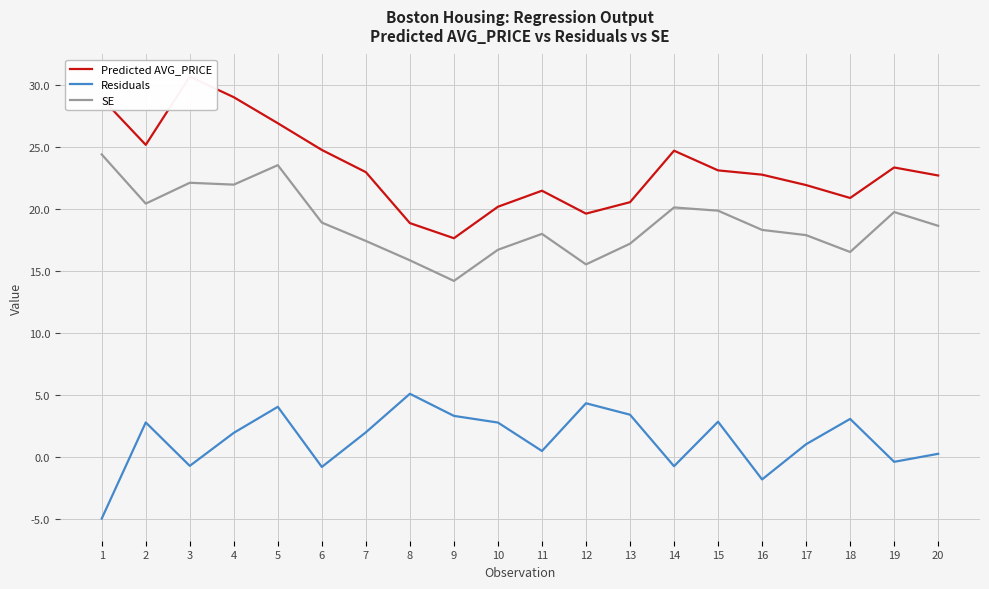

At which category is the sum across all series the highest?

5